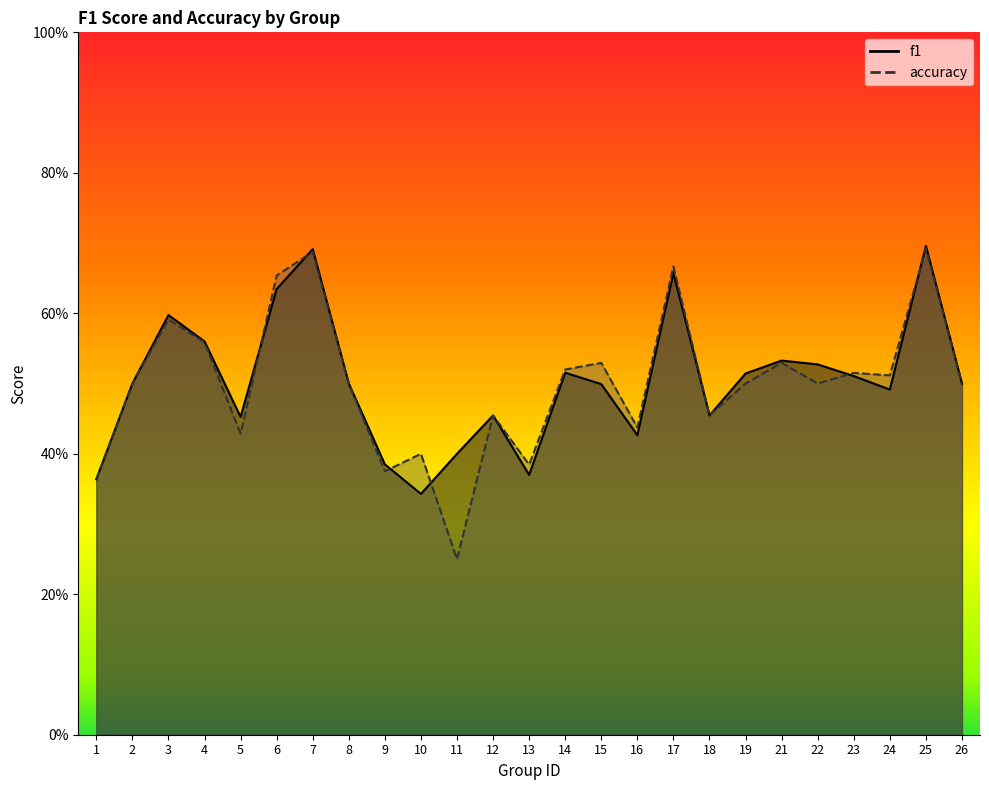

List the series in order of their overall mean, lowest first.

accuracy, f1